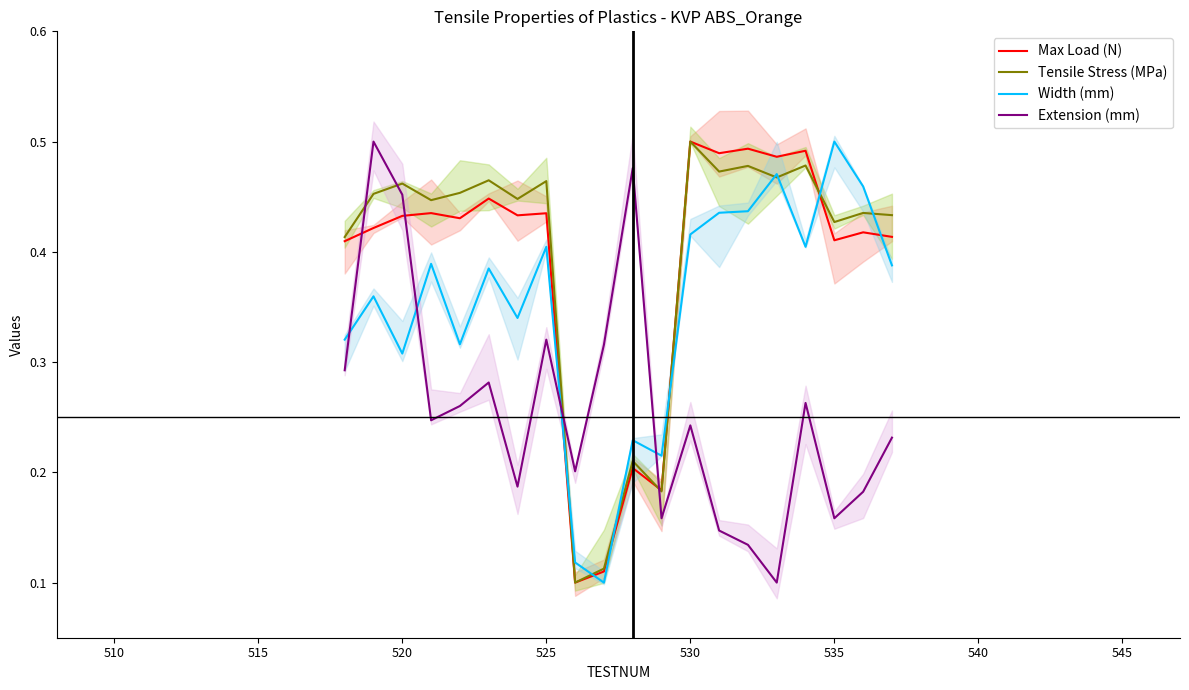

True or false: Extension (mm) and Max Load (N) intersect in this chart.

True